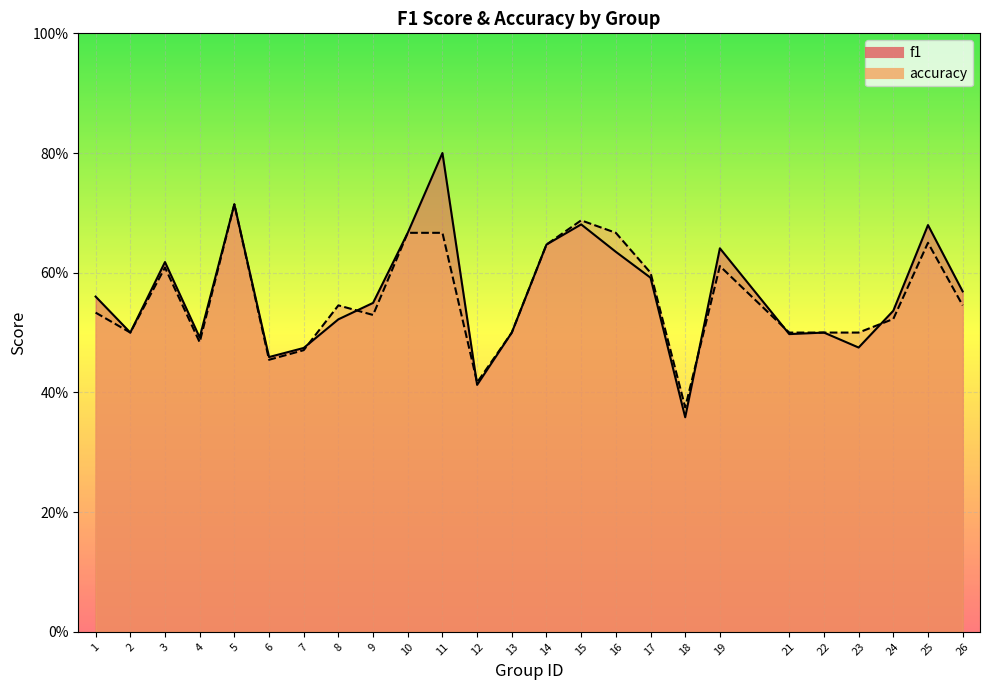

Reading left to right, extract all data points from this chart.

f1: 0.6	0.5	0.6	0.5	0.7	0.5	0.5	0.5	0.5	0.7	0.8	0.4	0.5	0.6	0.7	0.6	0.6	0.4	0.6	0.5	0.5	0.5	0.5	0.7	0.6
accuracy: 0.5	0.5	0.6	0.5	0.7	0.5	0.5	0.5	0.5	0.7	0.7	0.4	0.5	0.6	0.7	0.7	0.6	0.4	0.6	0.5	0.5	0.5	0.5	0.7	0.5